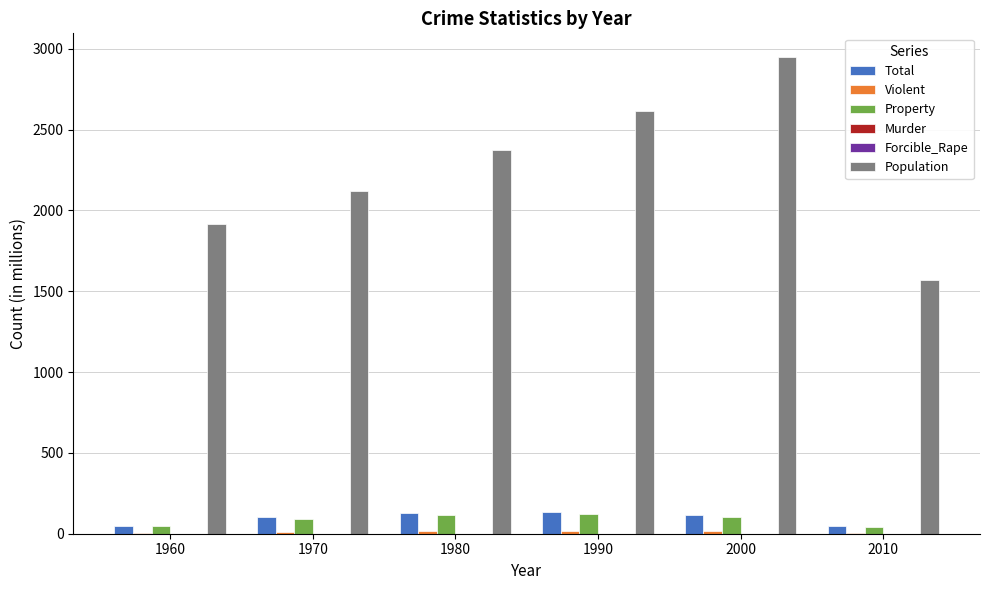

Between 1980 and 2000, which series saw the biggest shift?

Population